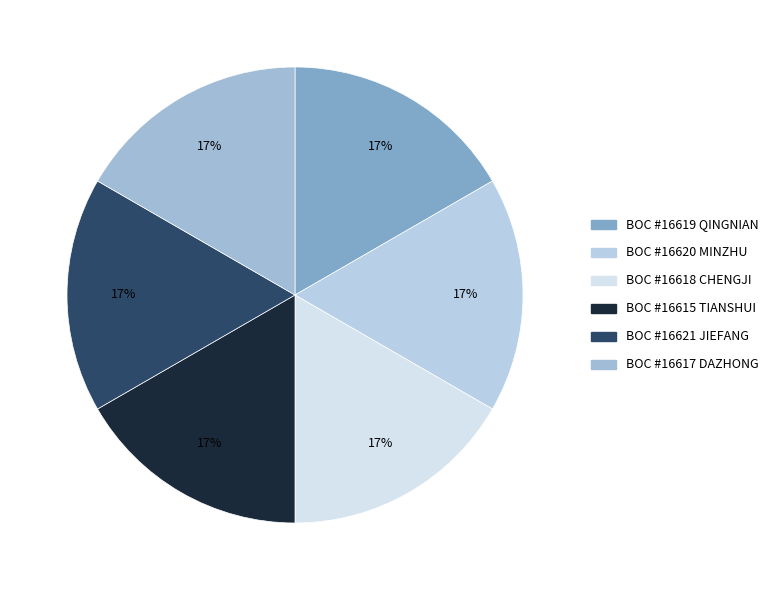

Is it true that BOC #16619 QINGNIAN is 30% of the pie?

False